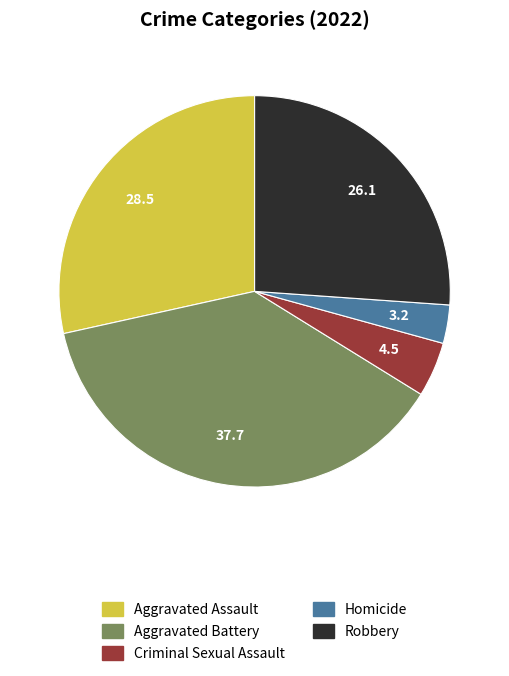

Does any single category account for the majority?

No